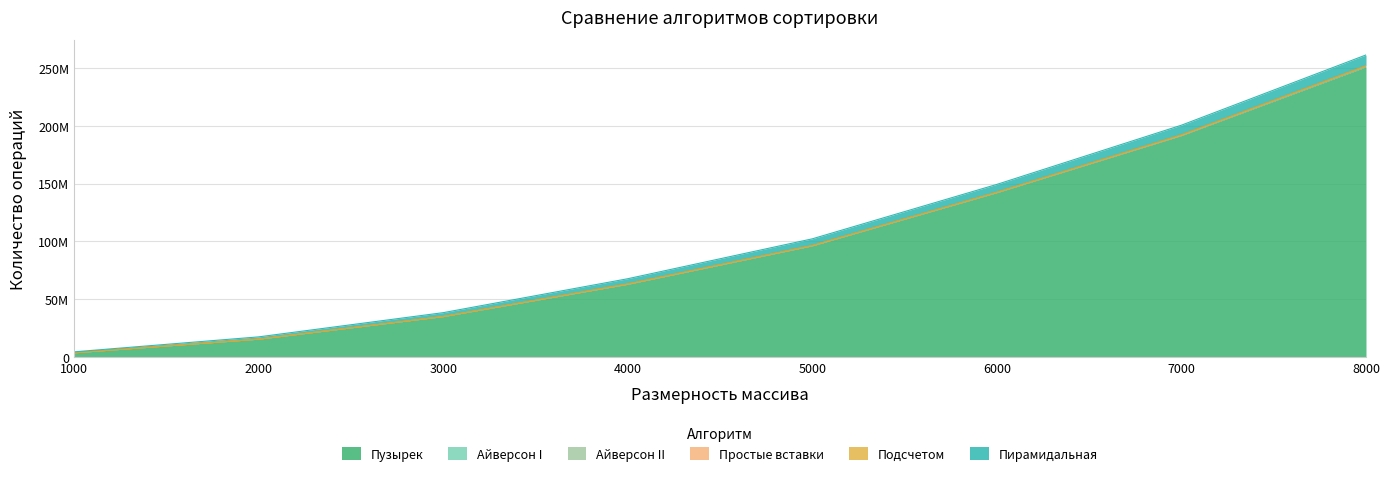

What is the value of the Подсчетом point at the 1st from the left?

47156